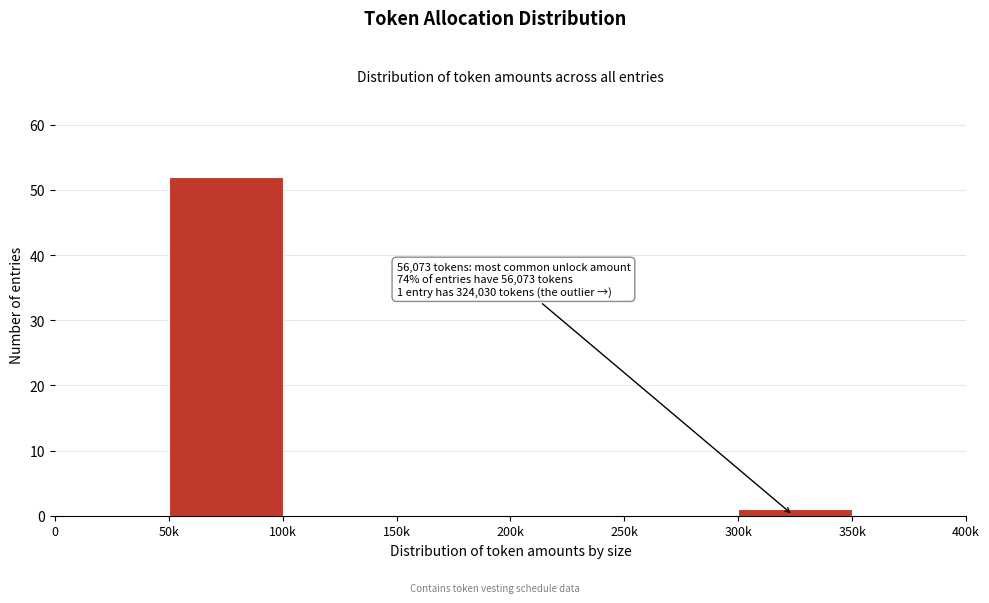

Reading left to right, list all the values displayed in this chart.

0=0	50k=52	100k=0	150k=0	200k=0	250k=0	300k=1	350k=0